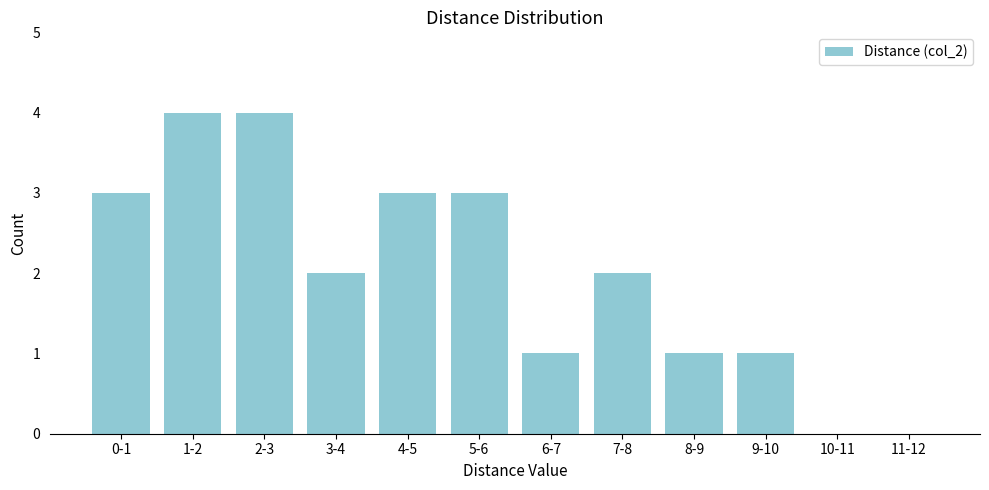

Reading left to right, extract all data points from this chart.

0-1=3	1-2=4	2-3=4	3-4=2	4-5=3	5-6=3	6-7=1	7-8=2	8-9=1	9-10=1	10-11=0	11-12=0